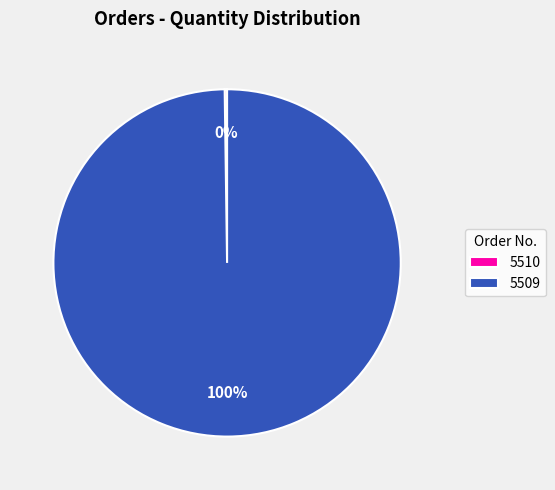

Is there any slice that represents more than half of the pie?

Yes